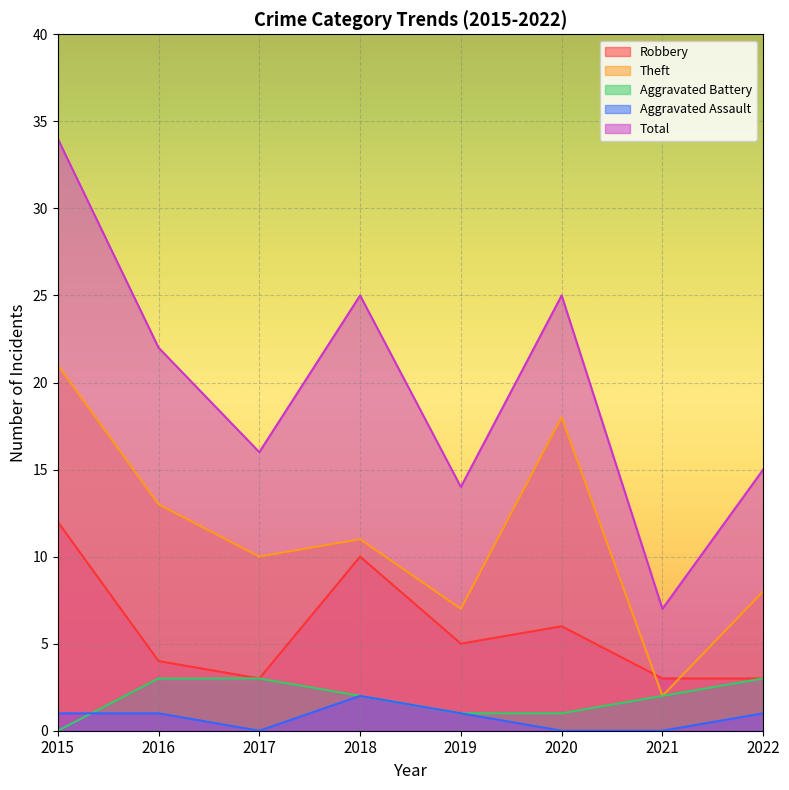

How many lines are shown in the chart?

5